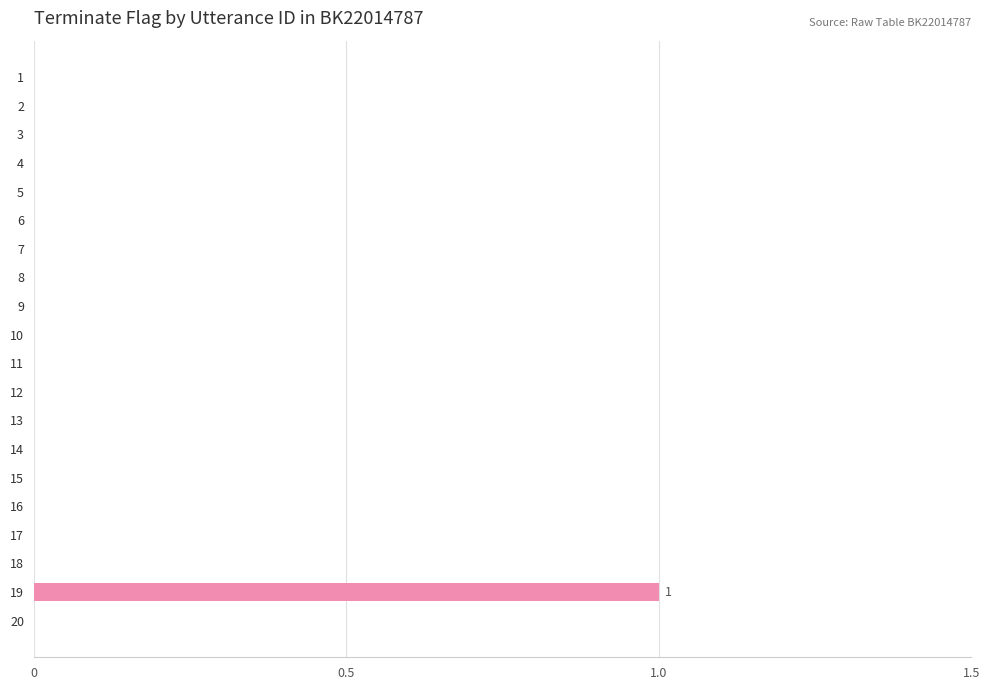

Reading top to bottom, extract all data points from this chart.

1=0	2=0	3=0	4=0	5=0	6=0	7=0	8=0	9=0	10=0	11=0	12=0	13=0	14=0	15=0	16=0	17=0	18=0	19=1	20=0